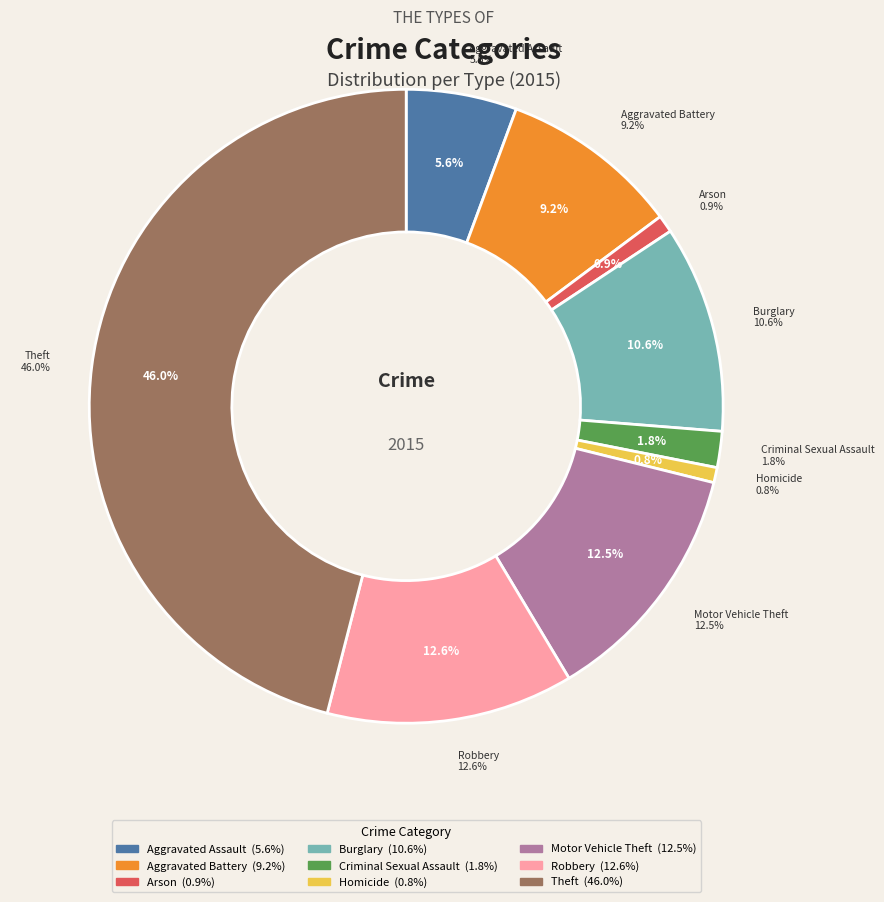

Which slice is the smallest?

Homicide